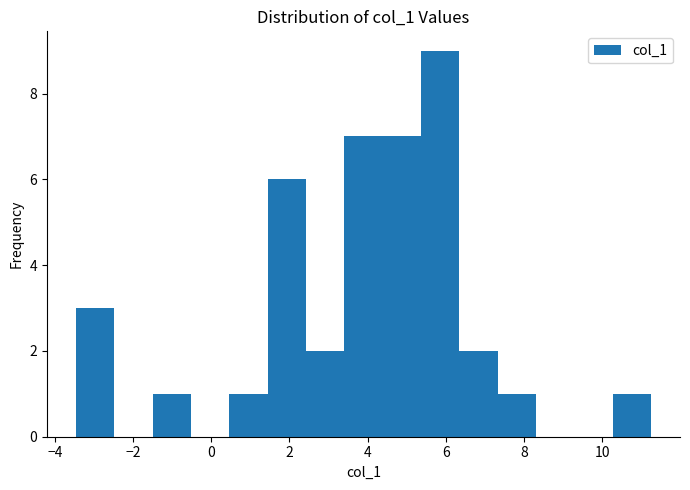

Over which range of the x-axis is the bar tallest?

5.4 to 6.4